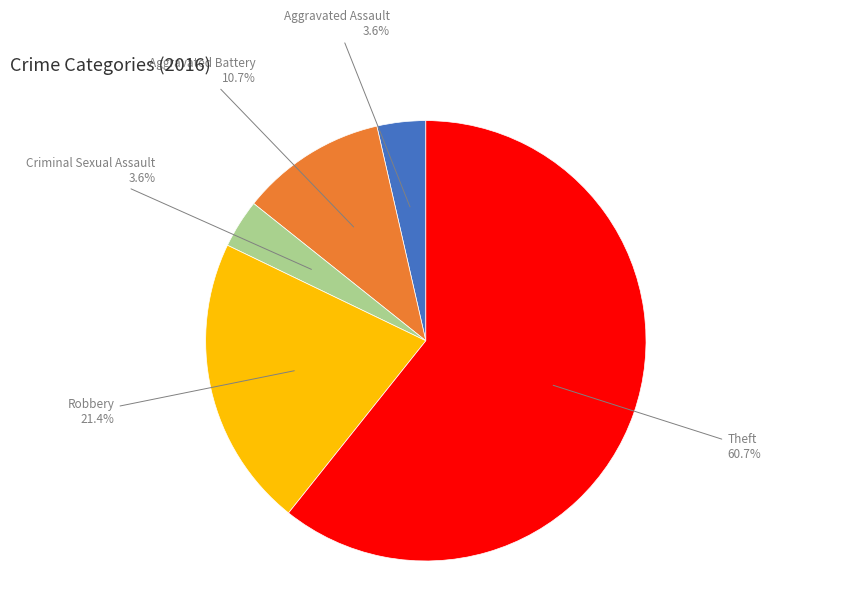

Does any single category account for the majority?

Yes